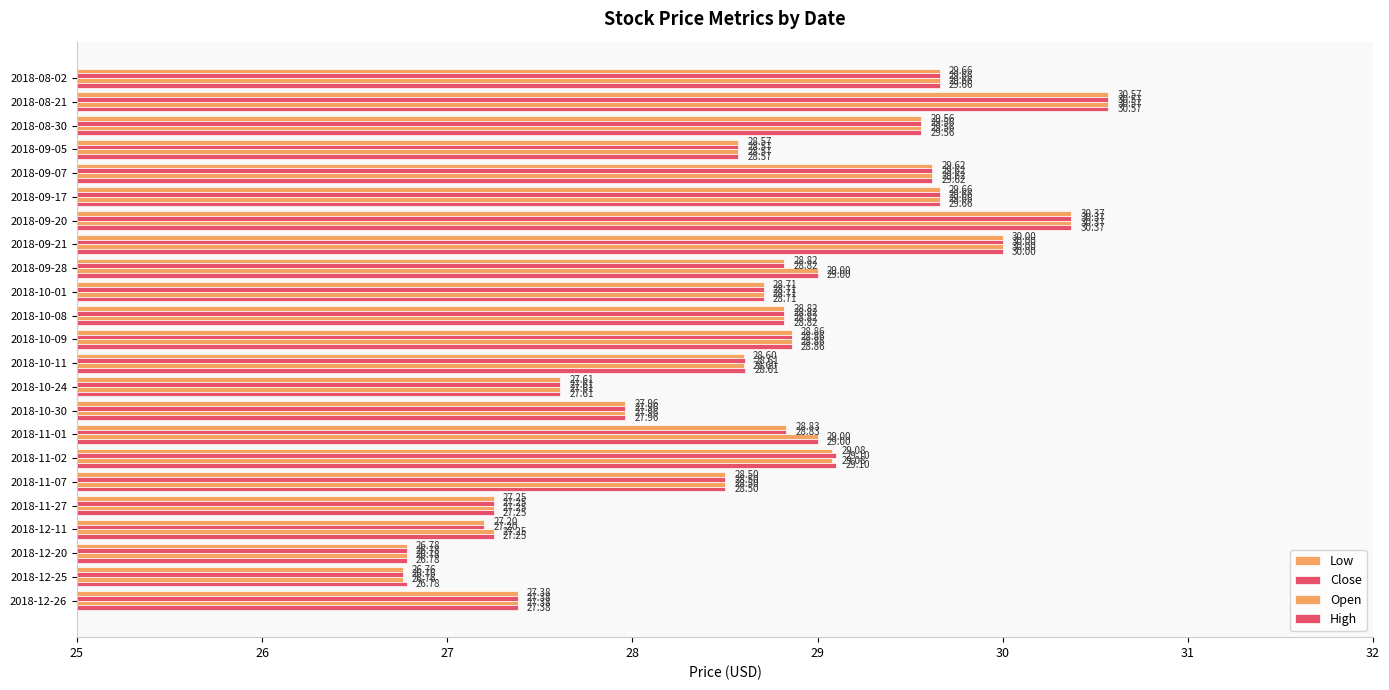

How many distinct data groups are displayed?

4